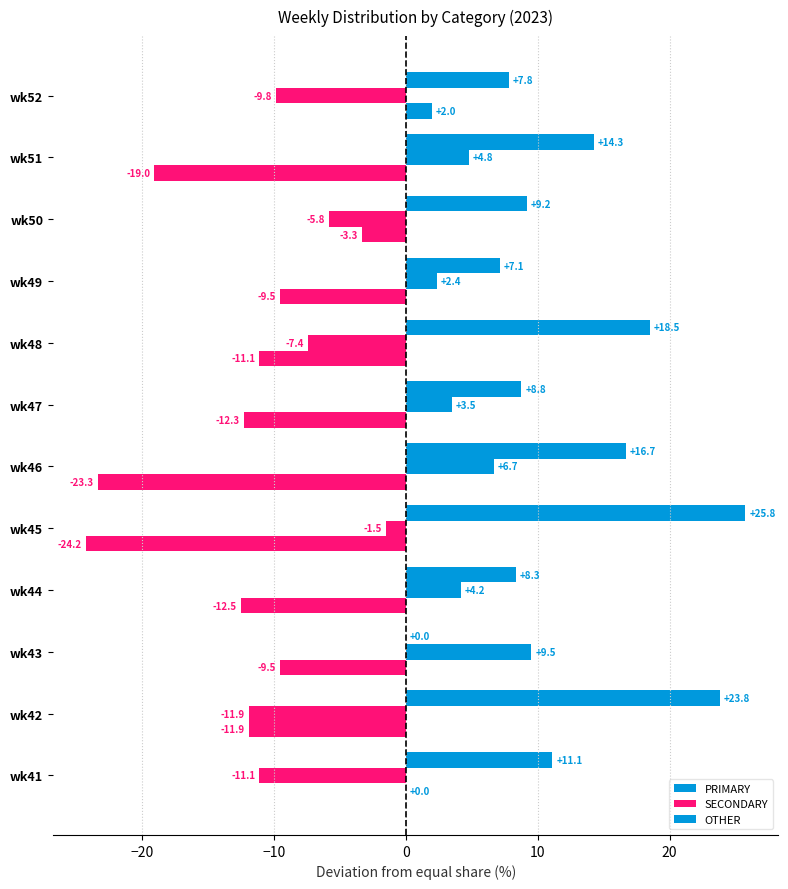

What is the difference between the second highest and minimum values in the OTHER series?

24.2